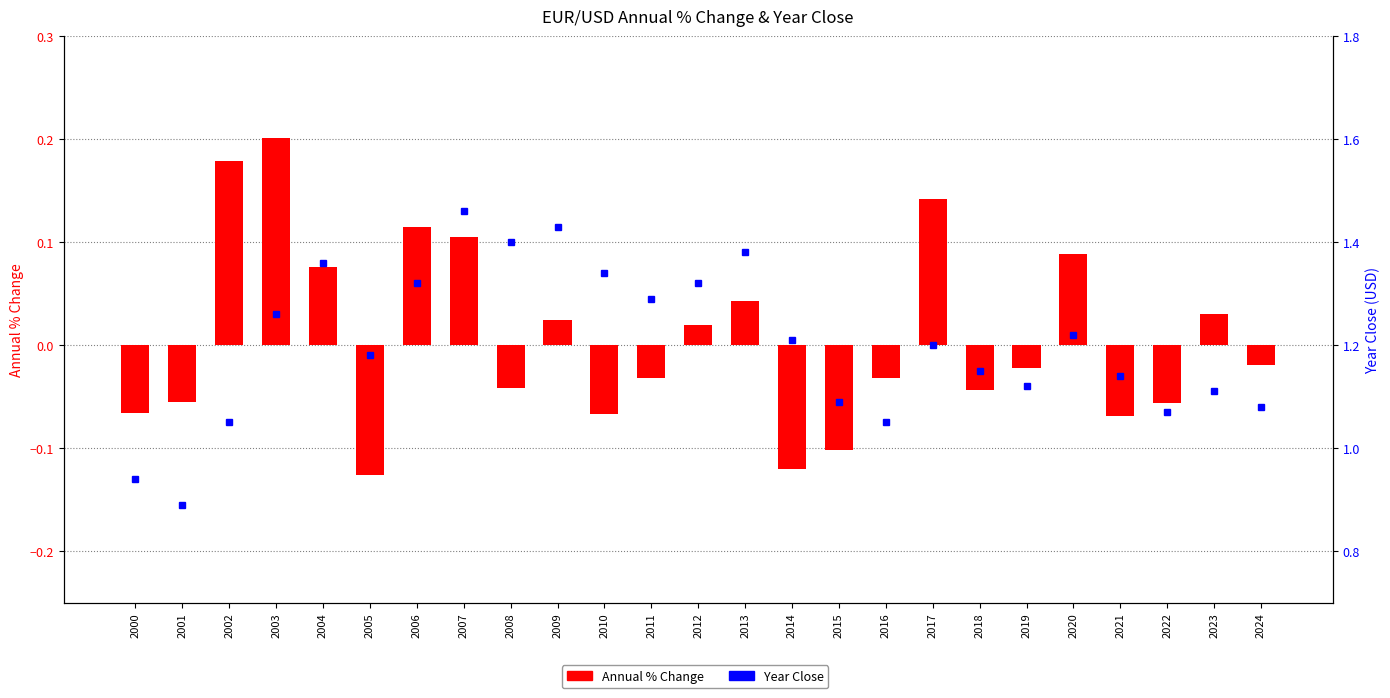

Rank the series by their average value, from lowest to highest.

Annual % Change, Year Close